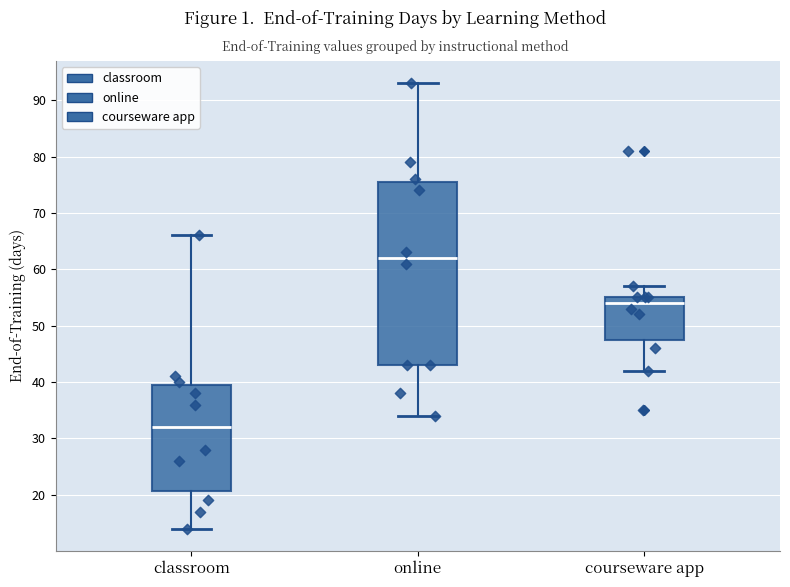

Comparing the boxes themselves (not the whiskers), which one is the tallest?

online